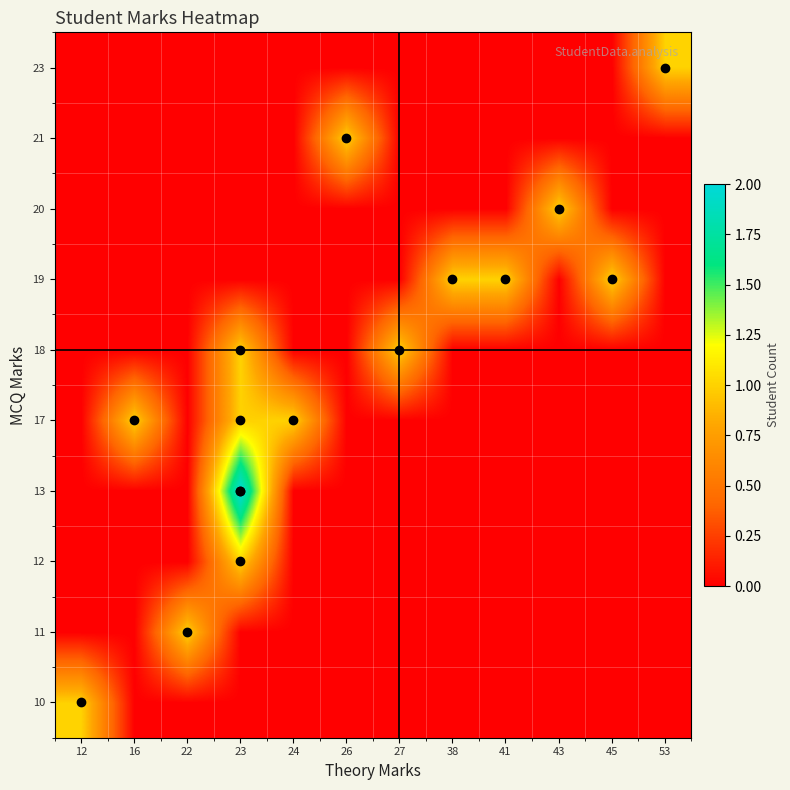

What is the maximum value shown in the chart?

2